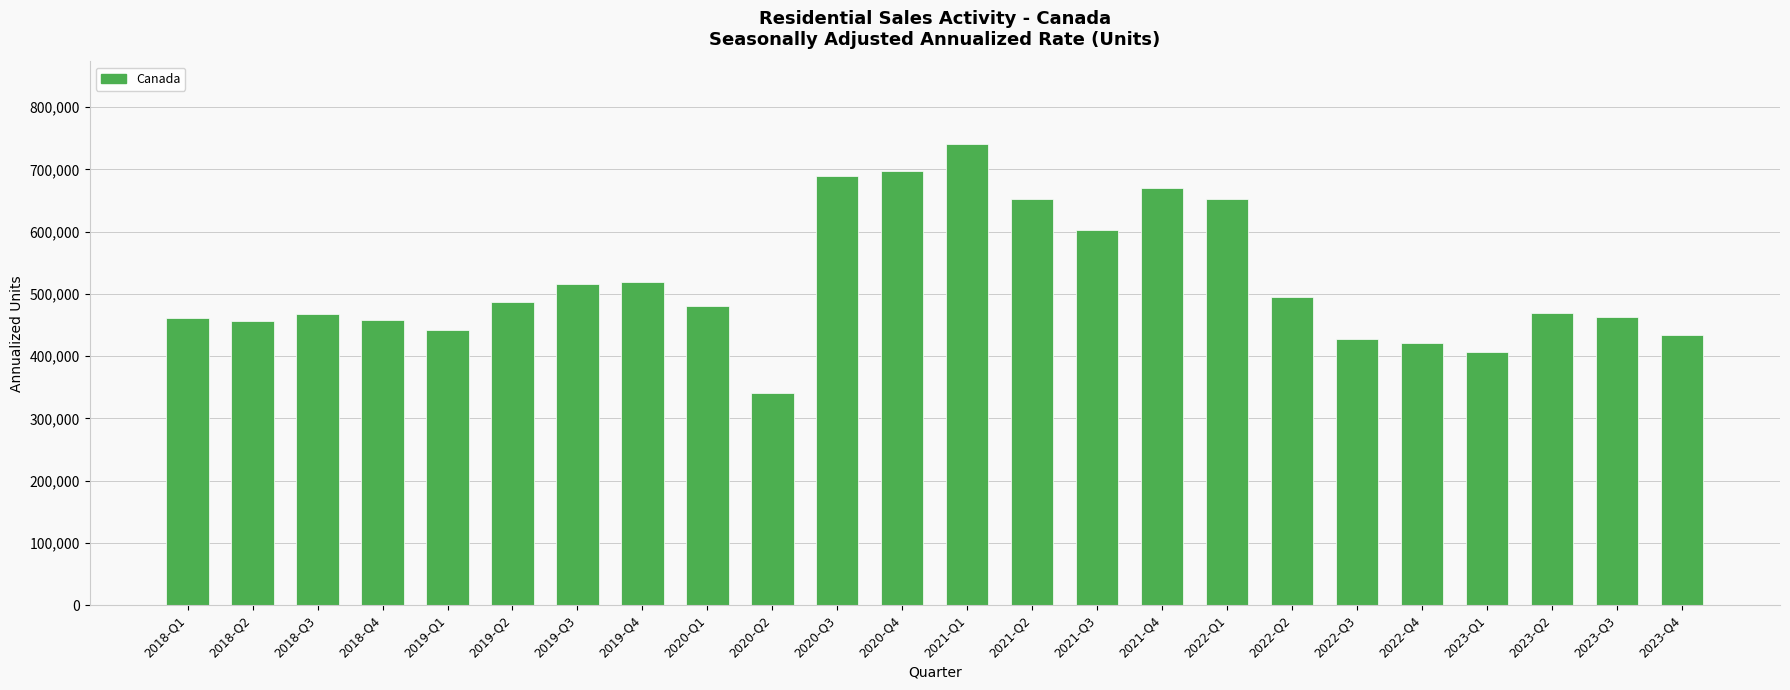

True or false: the data shows 780578 at 2019-Q3.

False